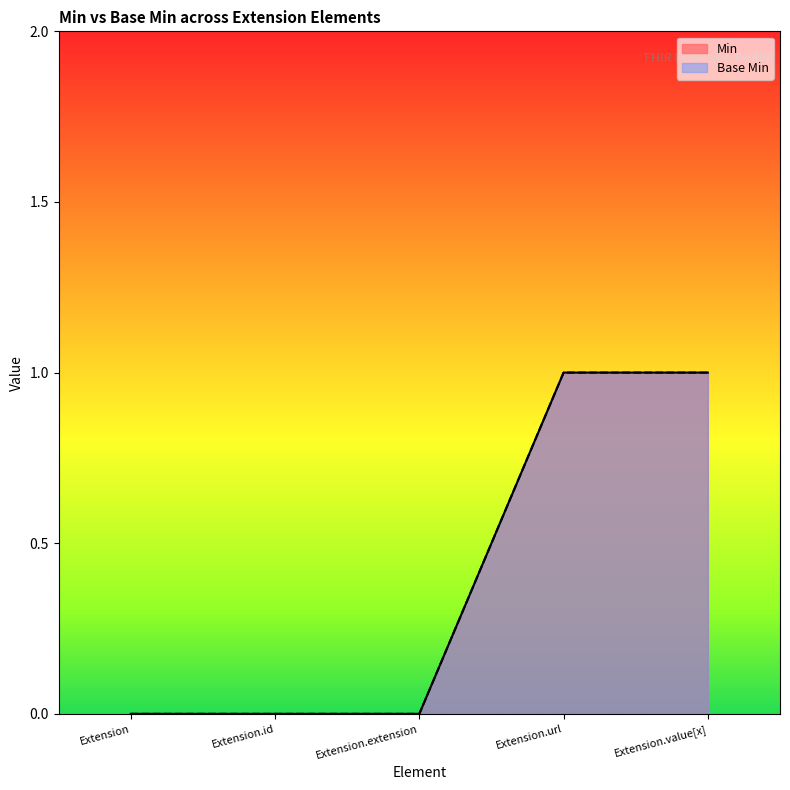

True or false: Min has more than 0 points higher than both neighbors.

False